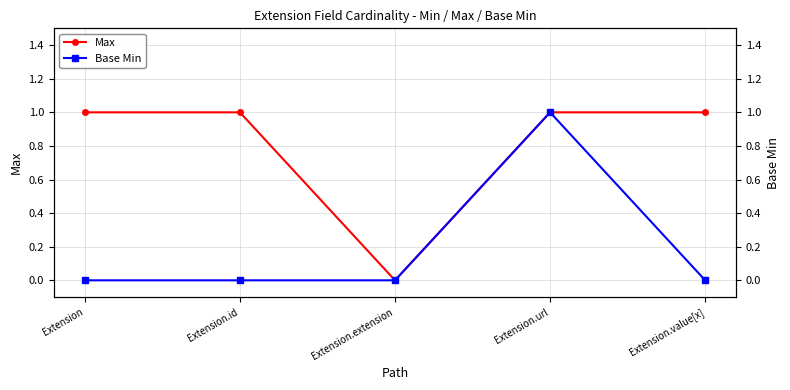

Between Extension.id and Extension, which is larger?

Extension.id